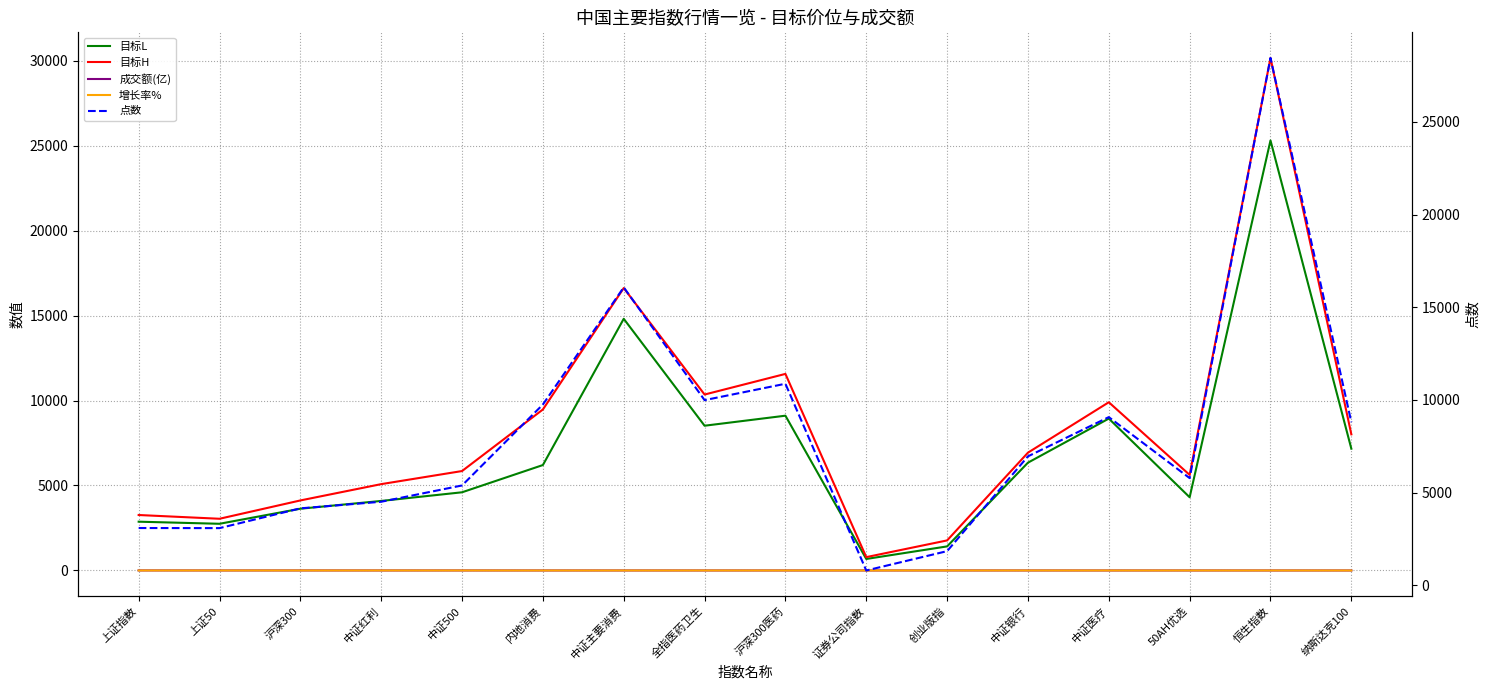

List the labels in order of 成交额(亿) value, largest first.

上证指数, 沪深300, 创业版指, 中证500, 上证50, 50AH优选, 内地消费, 全指医药卫生, 证券公司指数, 中证红利, 中证主要消费, 沪深300医药, 中证银行, 中证医疗, 恒生指数, 纳斯达克100